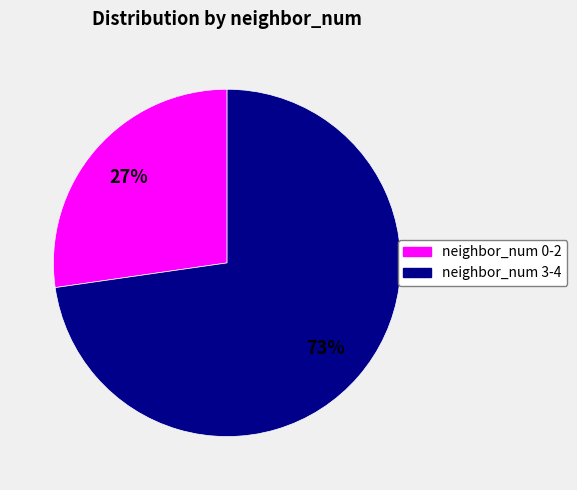

To the nearest percent, what is the average slice percentage?

50%